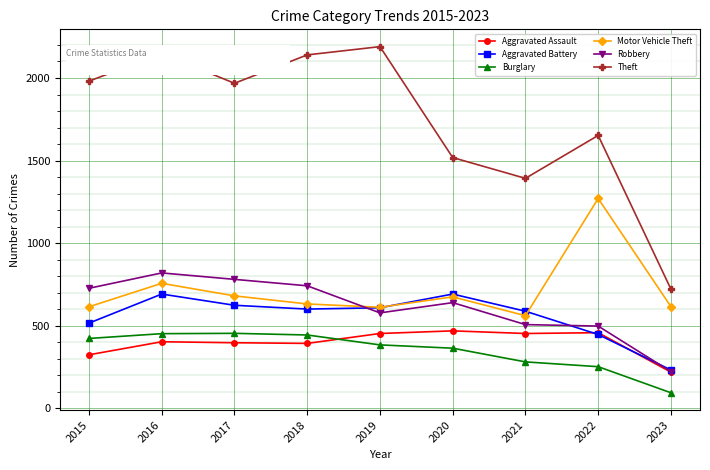

Is the value of Theft at 2021 greater than the value of Motor Vehicle Theft at 2016?

Yes